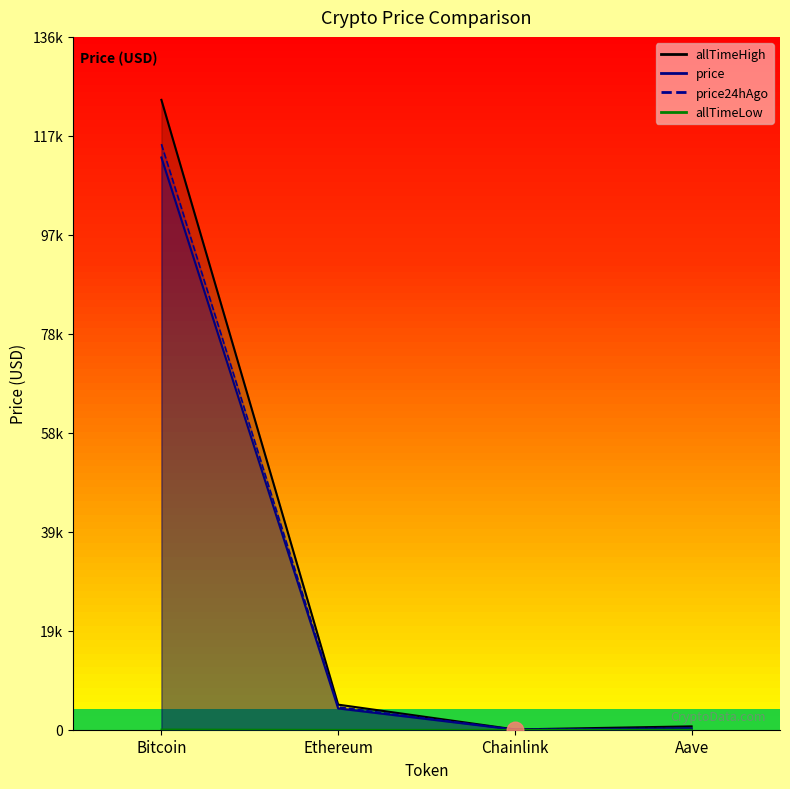

What is the difference between the maximum and minimum values in the allTimeHigh series?

124075.3